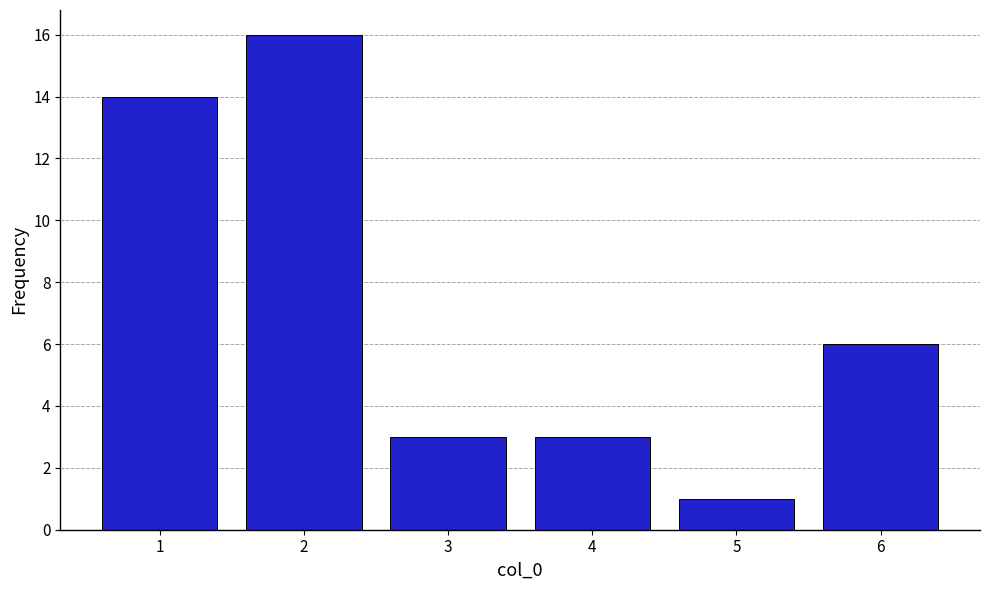

Reading left to right, transcribe this chart: for each bar, give the range it covers on the x-axis and its height. The values are not printed on the chart, so give them approximately, as read against the axis.

0.5 to 1.5: 14
1.5 to 2.5: 16
2.5 to 3.5: 3
3.5 to 4.5: 3
4.5 to 5.5: 1
5.5 to 6.5: 6